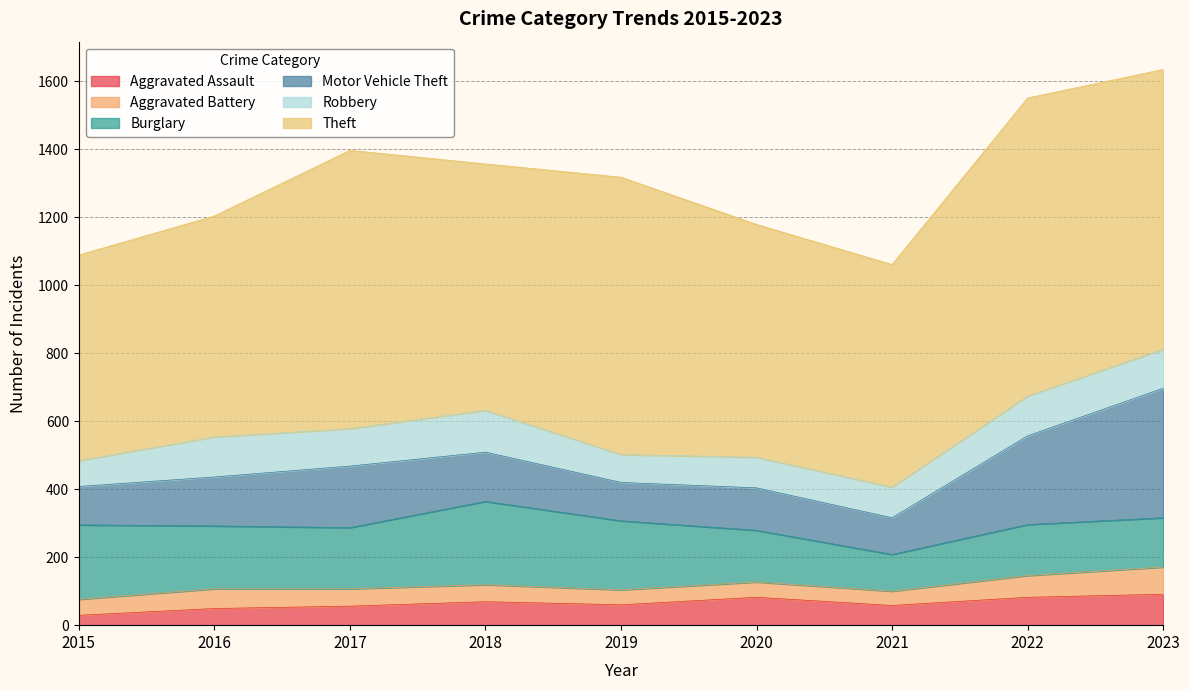

What are all the series names shown in the legend?

Aggravated Assault, Aggravated Battery, Burglary, Motor Vehicle Theft, Robbery, Theft